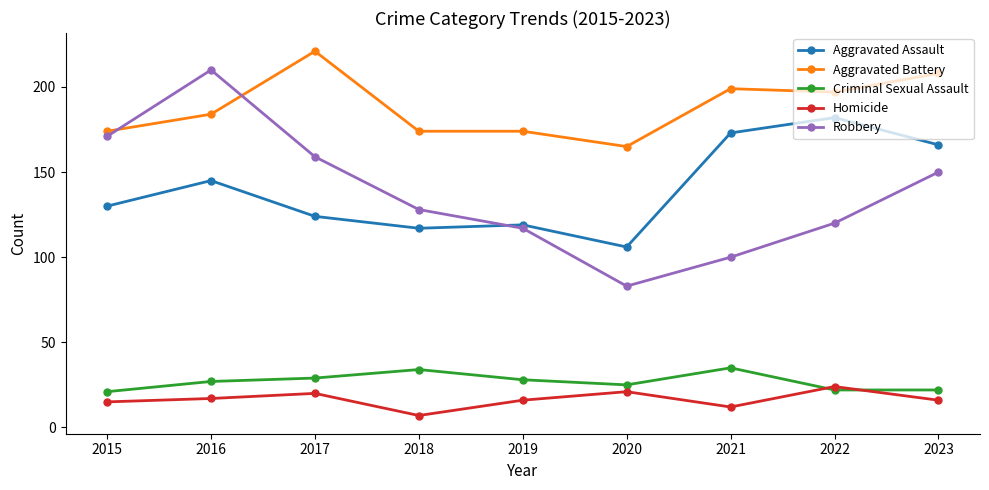

List the series in order of their peak value, highest first.

Aggravated Battery, Robbery, Aggravated Assault, Criminal Sexual Assault, Homicide